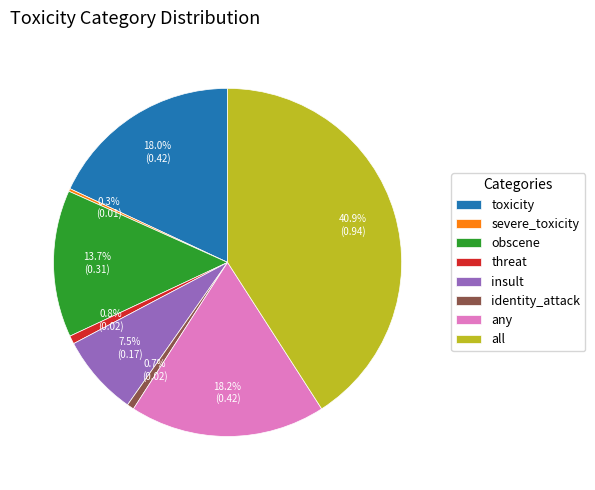

Which has a higher value, threat or insult?

insult